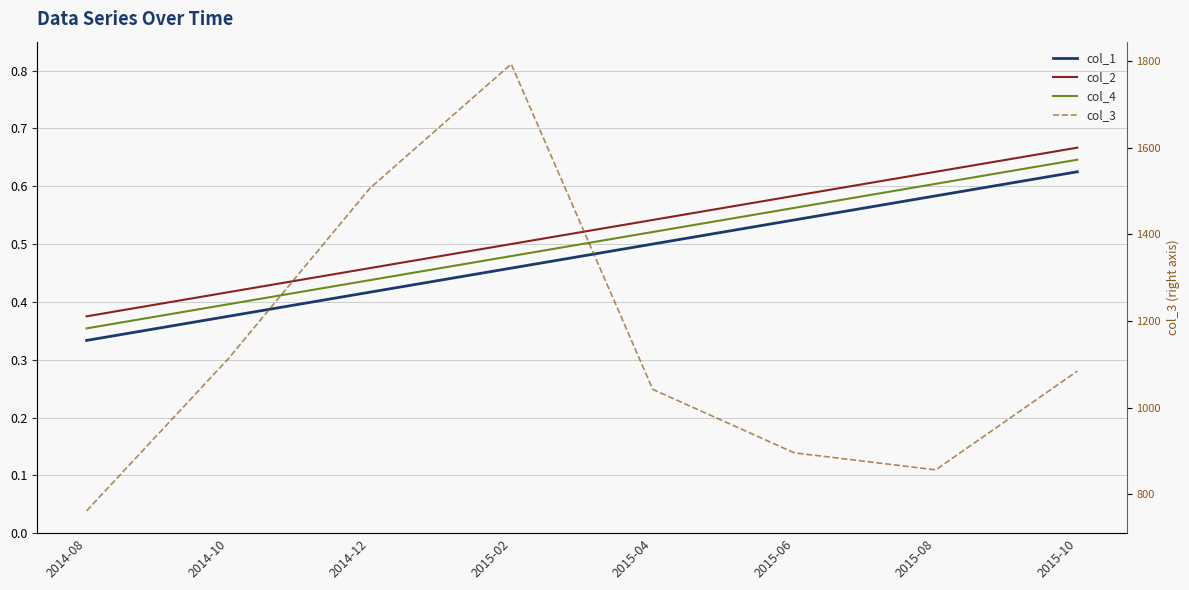

True or false: col_2 has more than 0 interior local peaks.

False